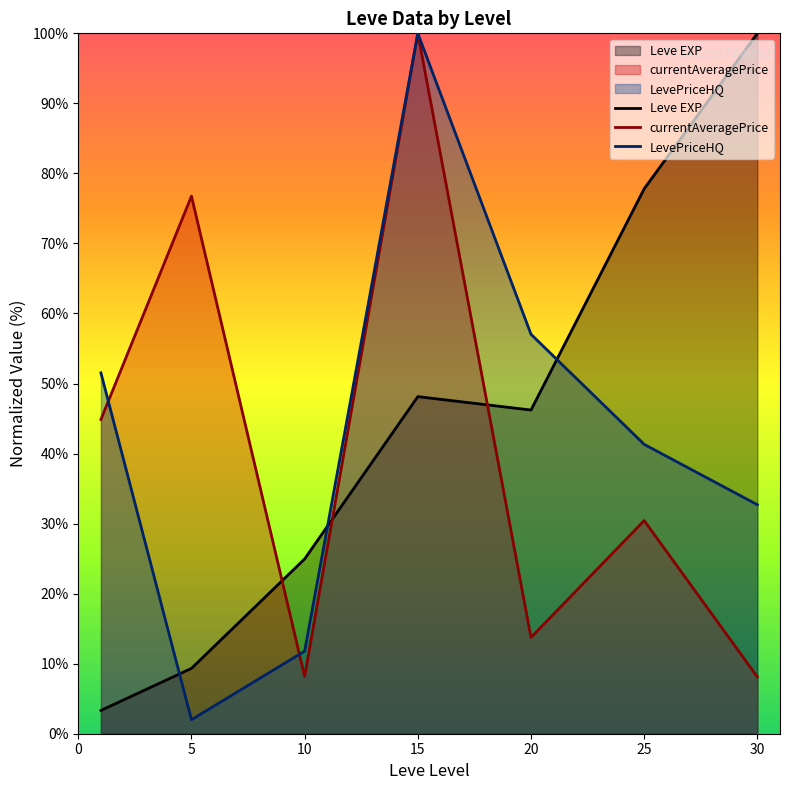

What is the greatest value displayed?

100.0